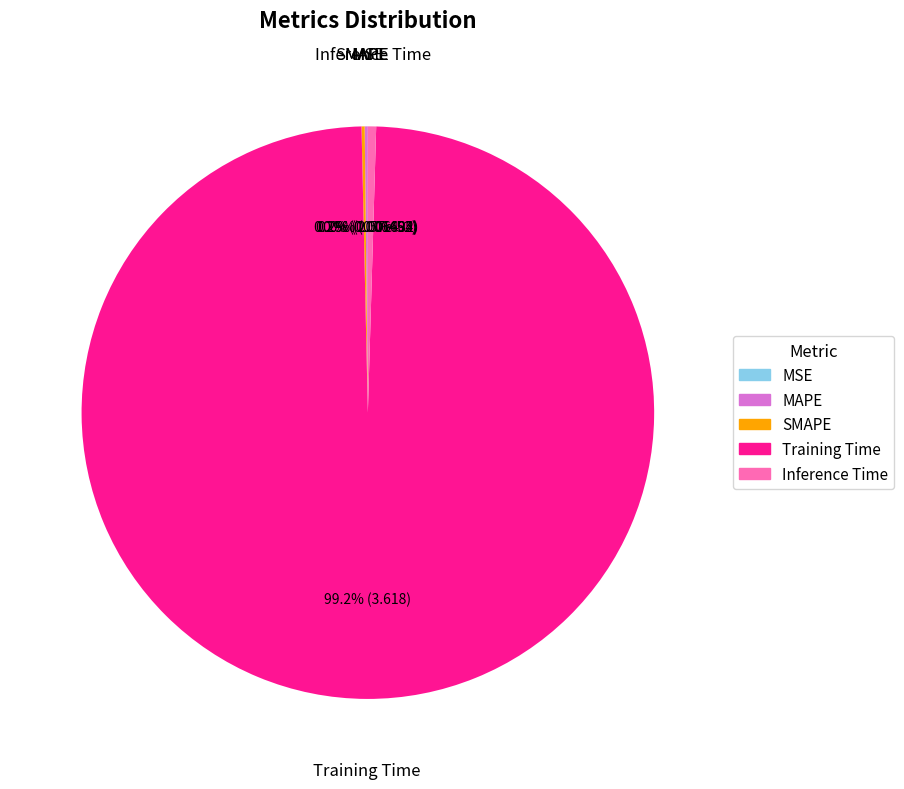

Which slice is the largest?

Training Time